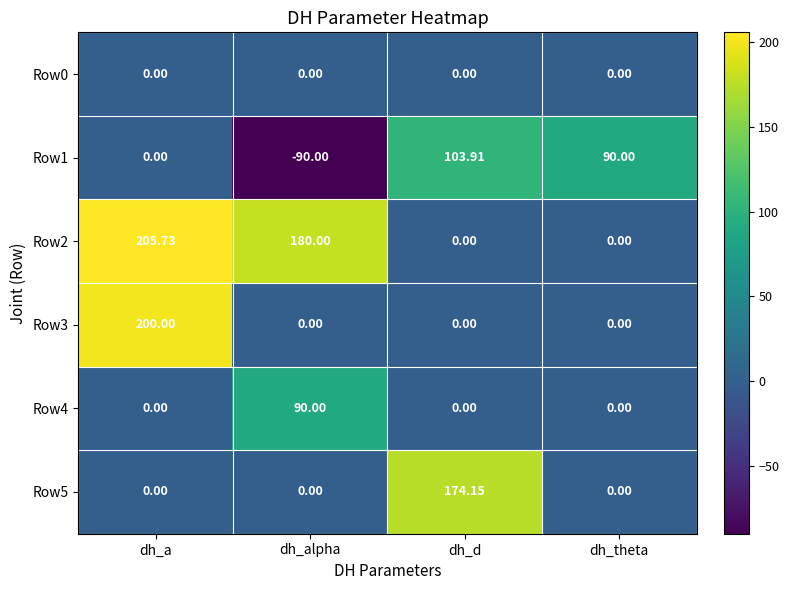

Which category has the lowest value across all series?

dh_alpha